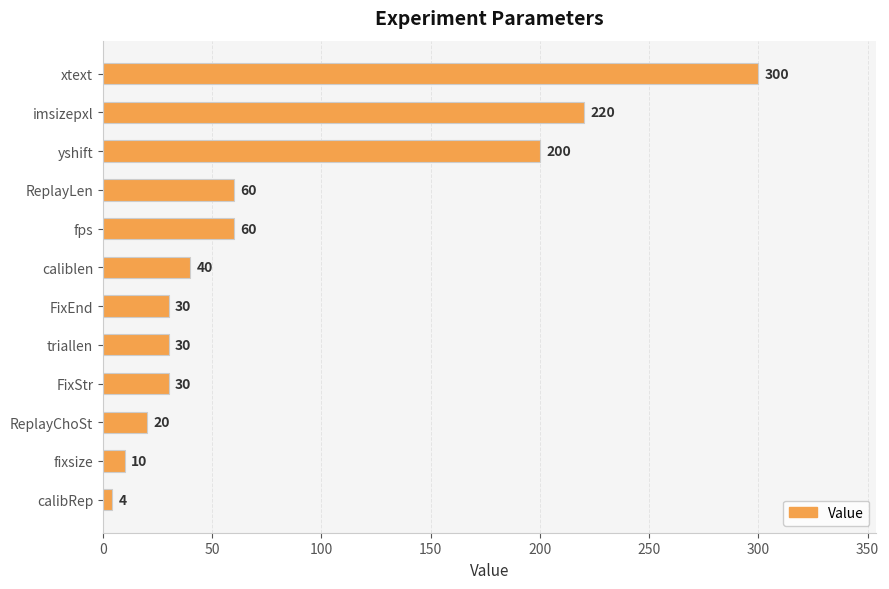

What is the average value?

84